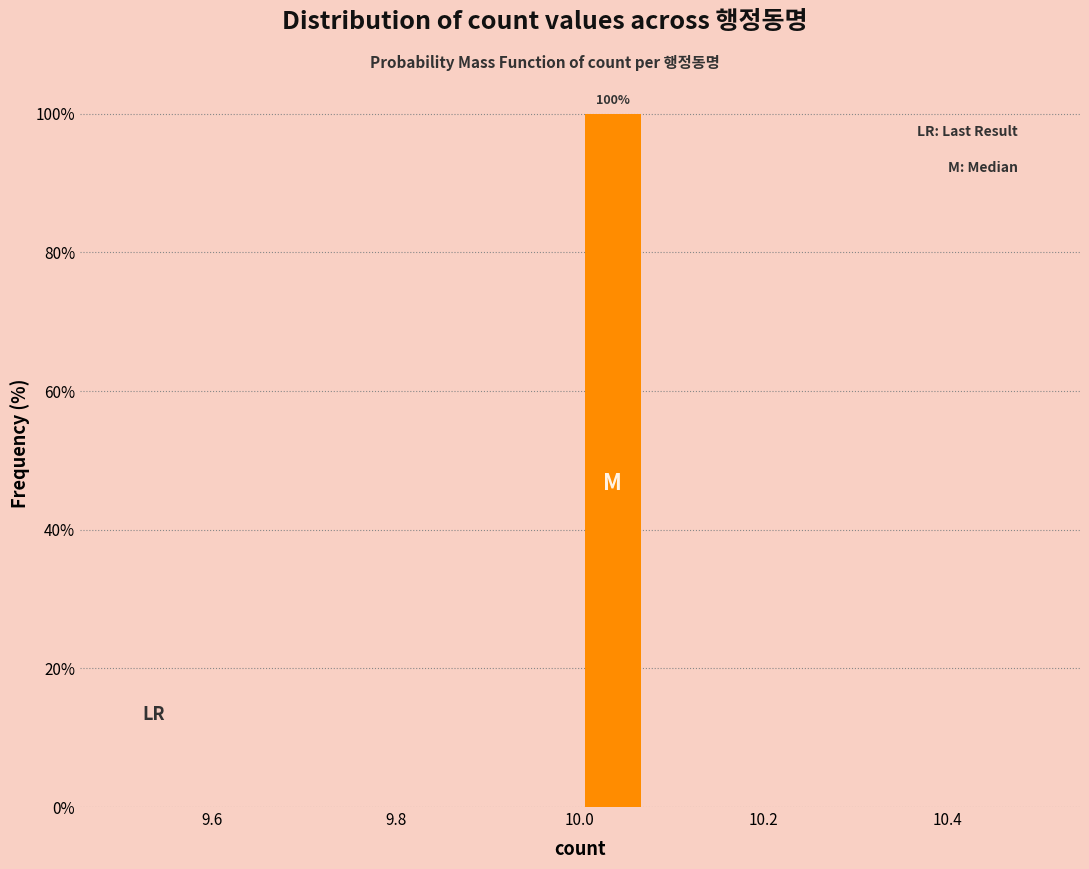

Around what value on the x-axis is the tallest bar? Give the approximate position of its centre, as read against the axis.

10.04